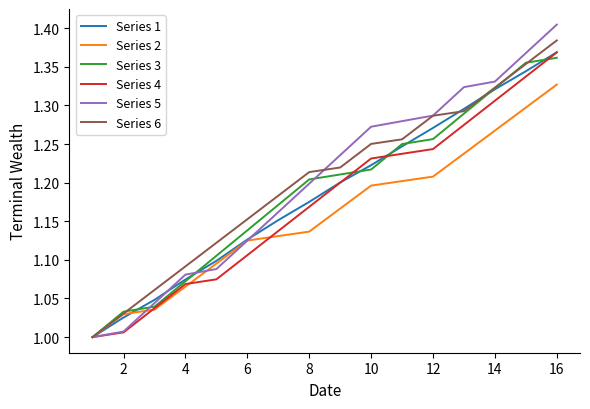

After their last crossing, which series has the higher values: Series 6 or Series 5?

Series 5